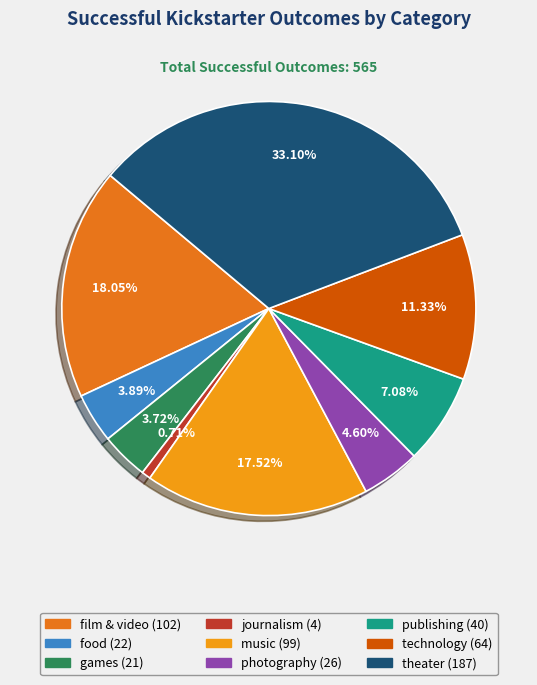

To the nearest percent, what is the difference between the journalism and games slice percentages?

3%